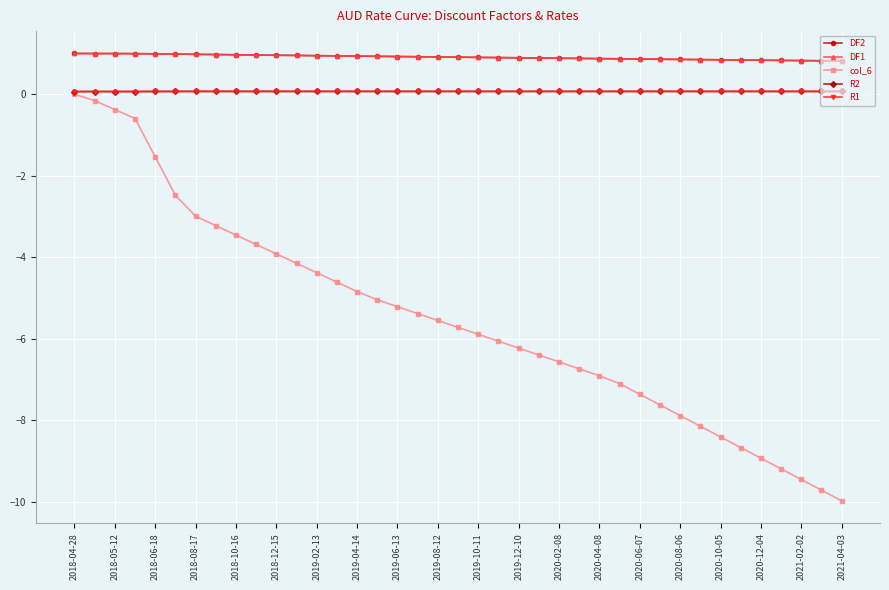

Which series has the widest spread of values?

col_6